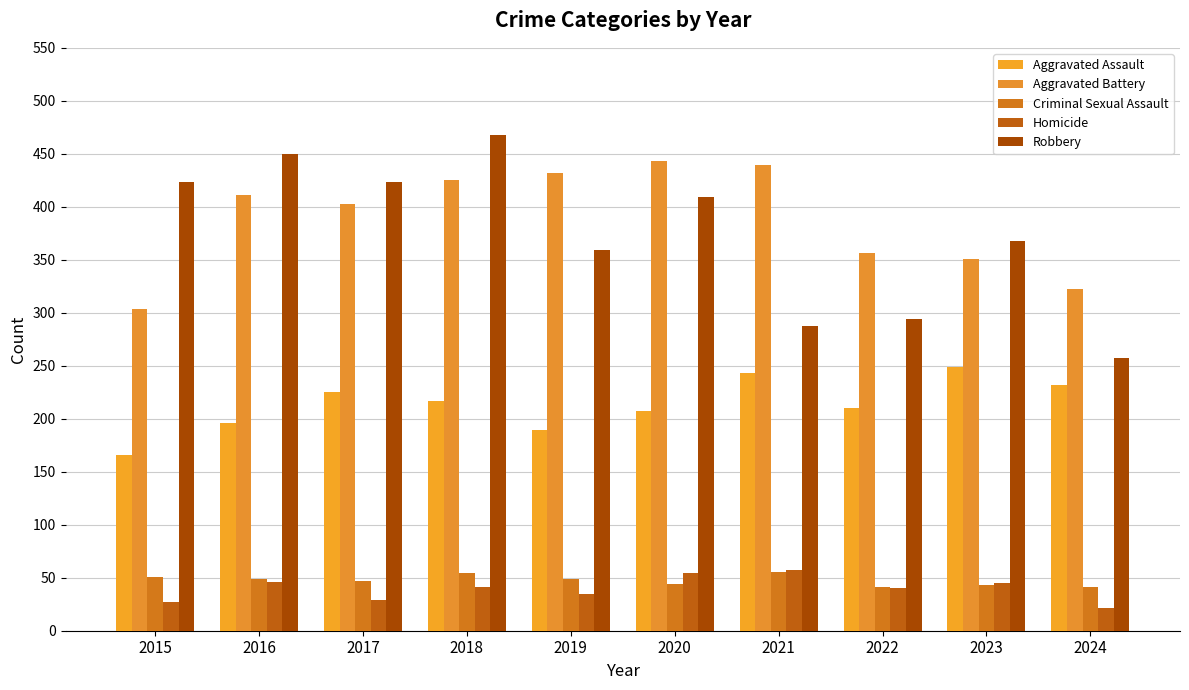

Which category has the highest value in the Robbery series?

2018